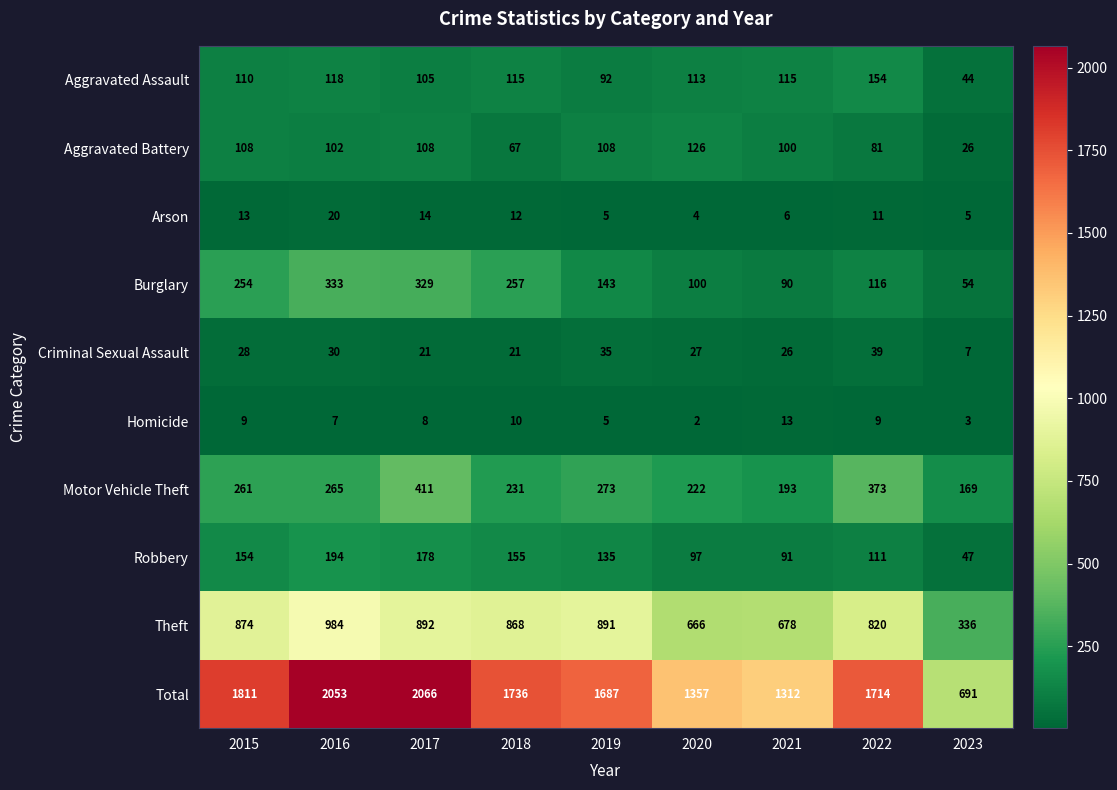

At which category is the sum across all series the highest?

2017